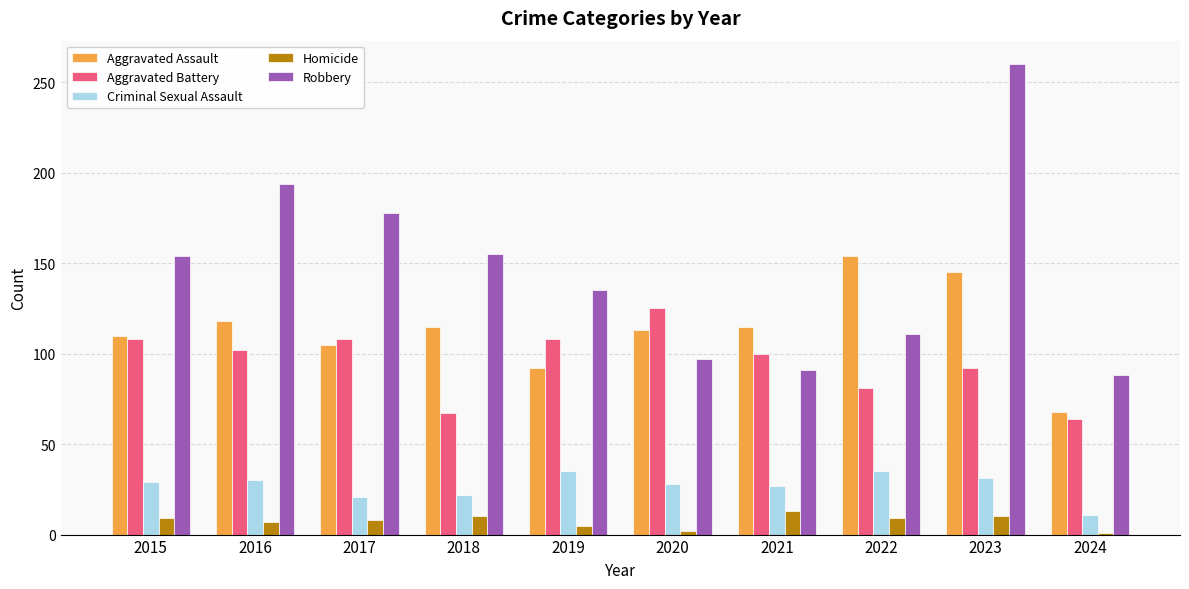

What is the difference between the maximum and minimum values in the Robbery series?

172